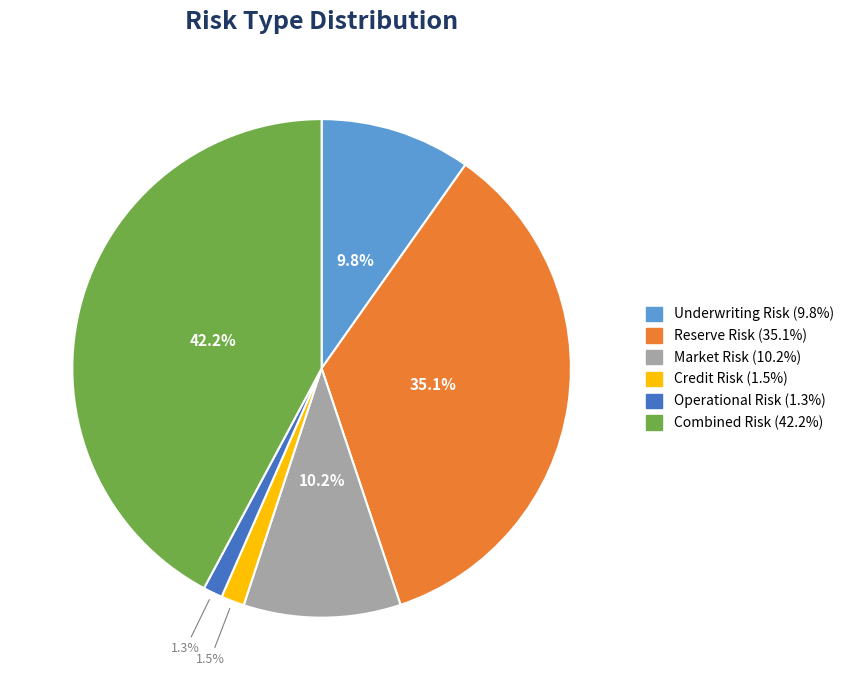

The Operational Risk slice represents 1% of the pie. True or false?

True